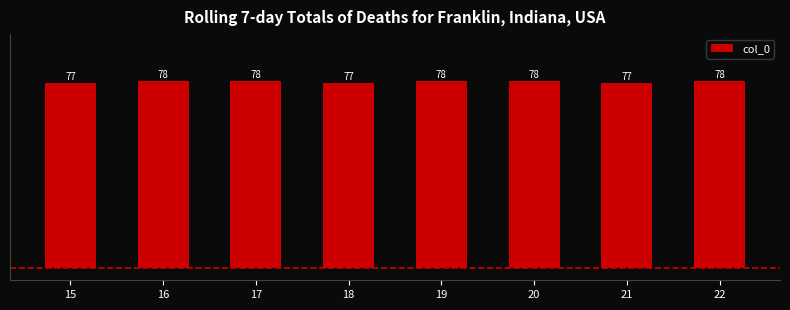

What is the greatest value displayed?

78